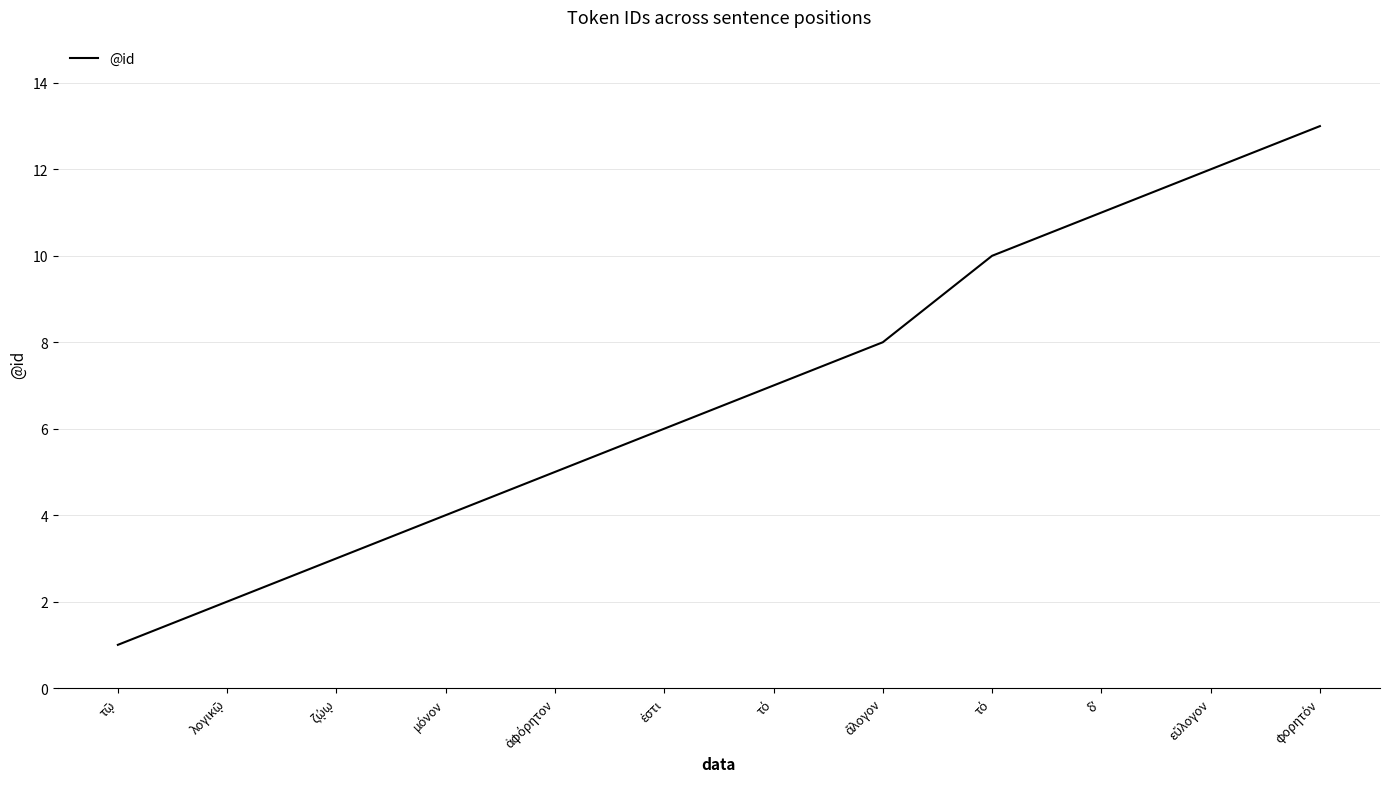

What is the average value?

7